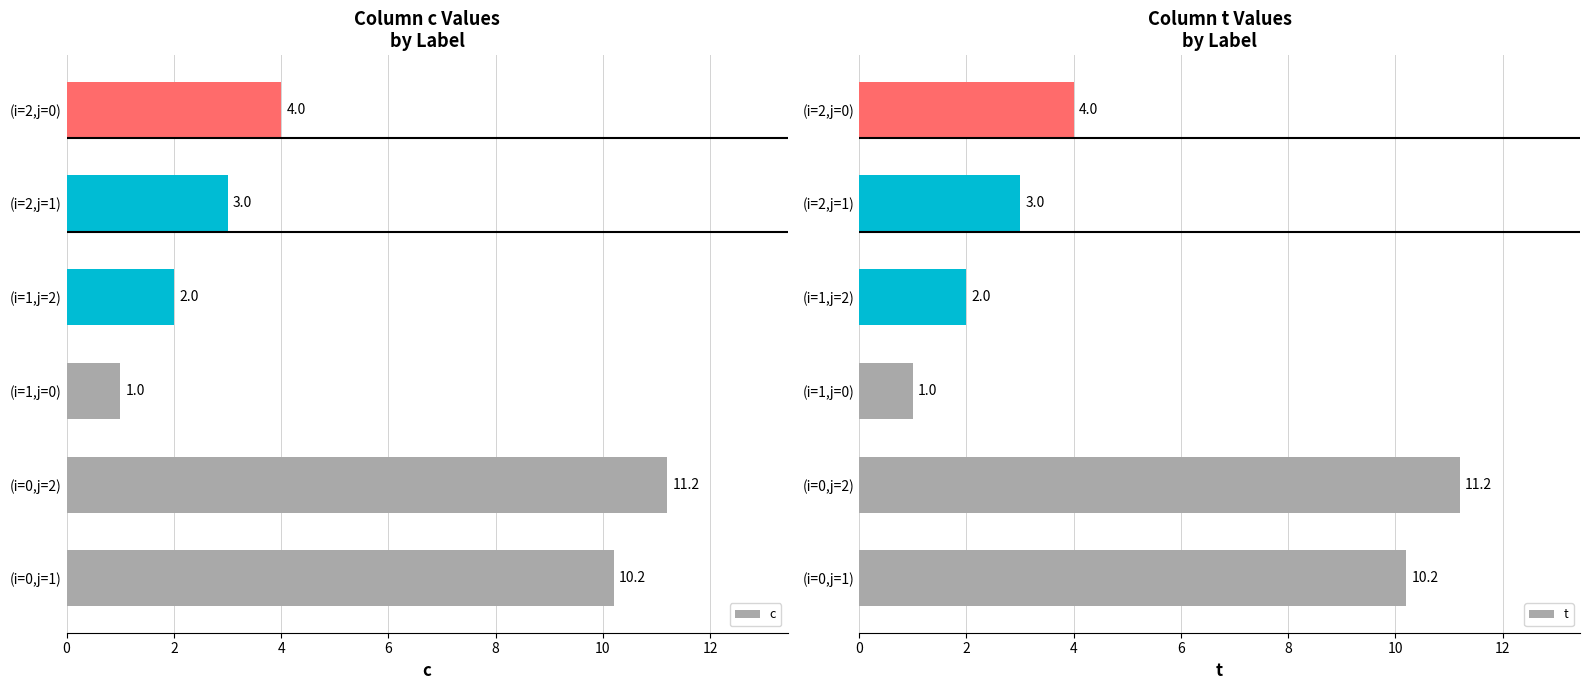

The c series shows 10.2 at (i=0,j=1). True or false?

True